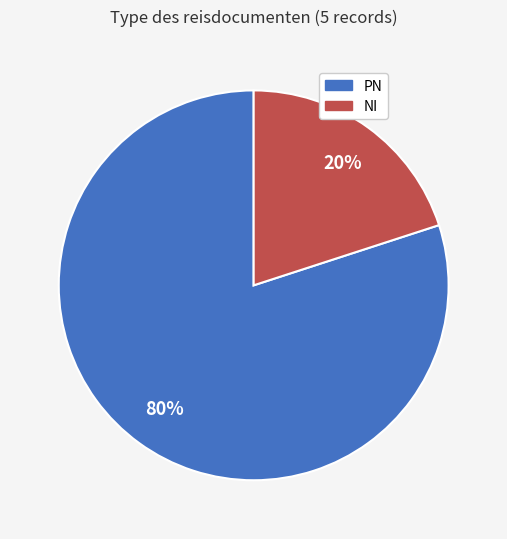

How many slices are in this pie chart?

2